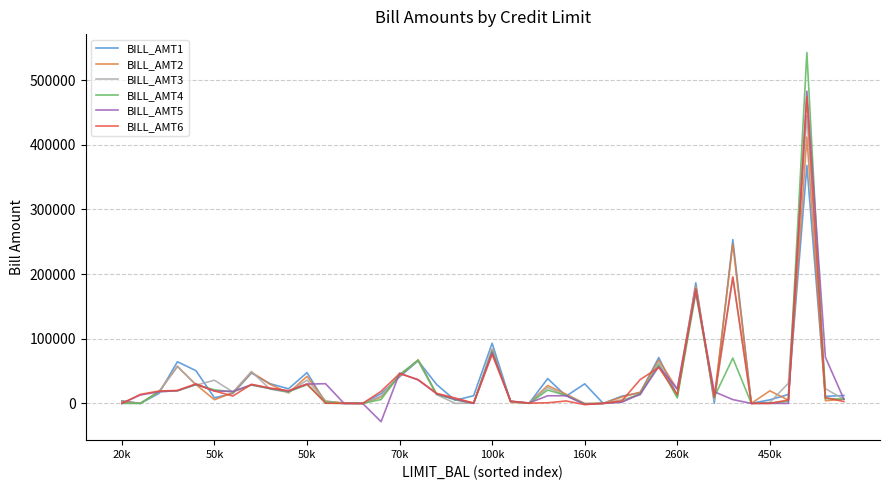

What is the smallest value displayed?

-28335